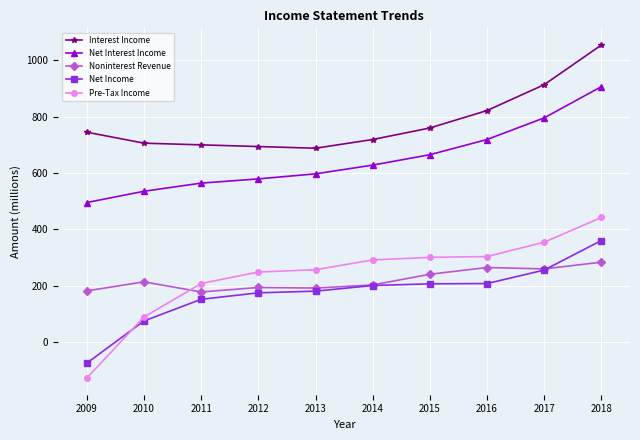

True or false: Net Income and Interest Income cross at least once.

False